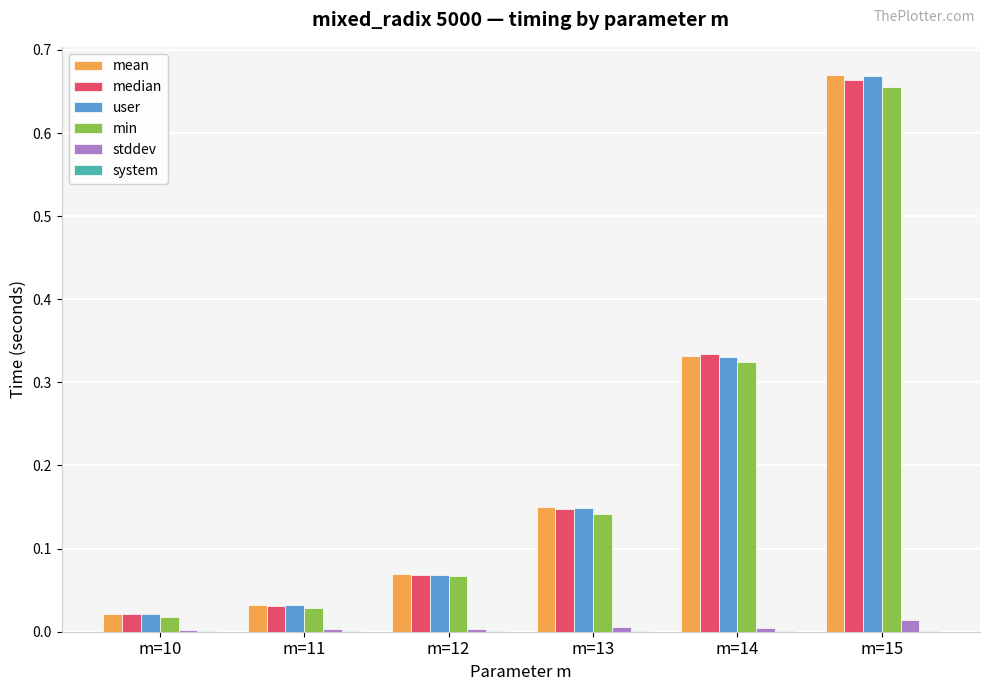

At which category is the sum across all series the highest?

m=15